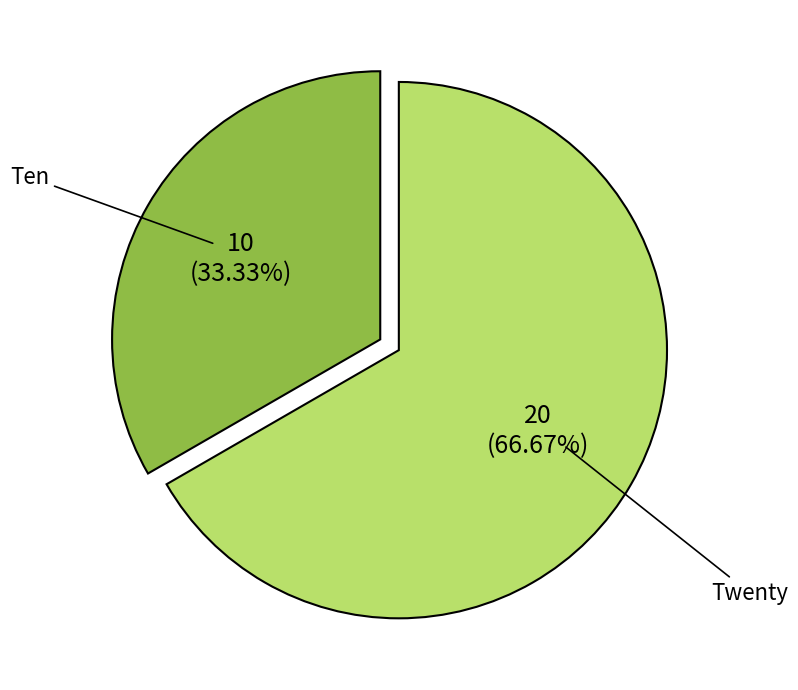

Is there a majority slice in this chart?

Yes